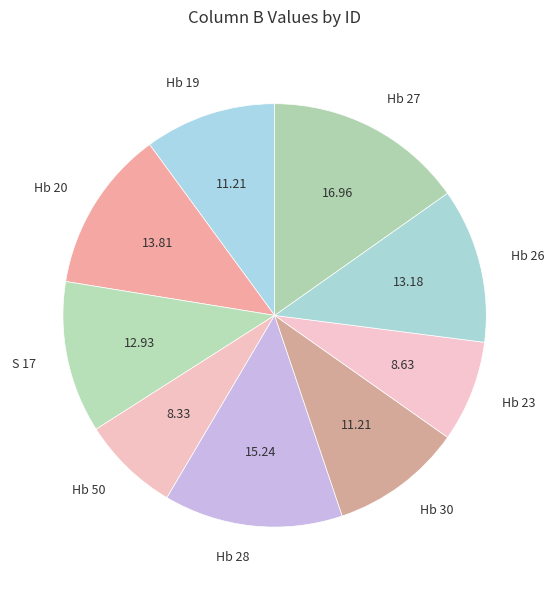

How many segments does this pie chart have?

9